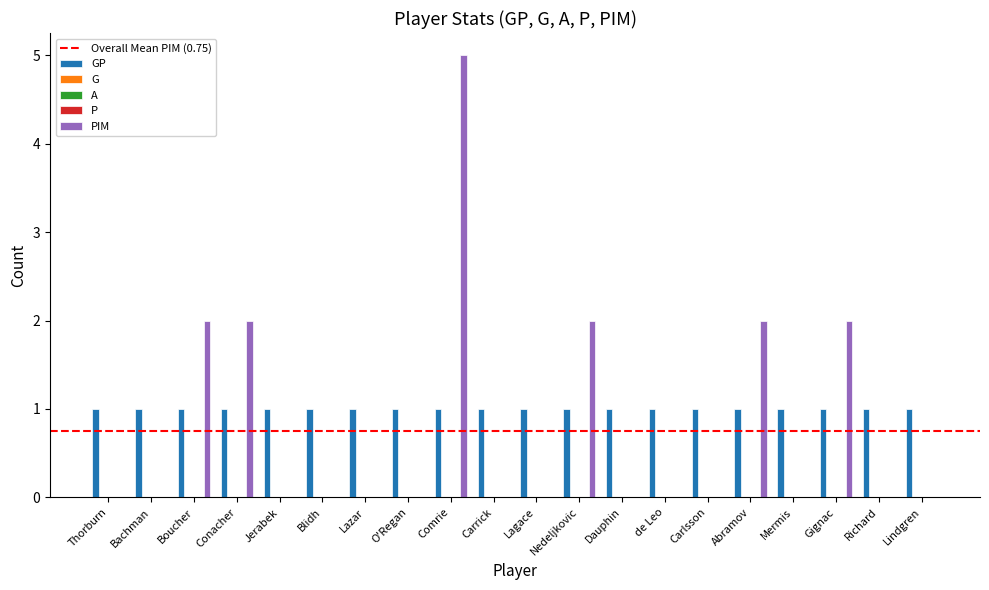

What is the greatest value displayed?

5